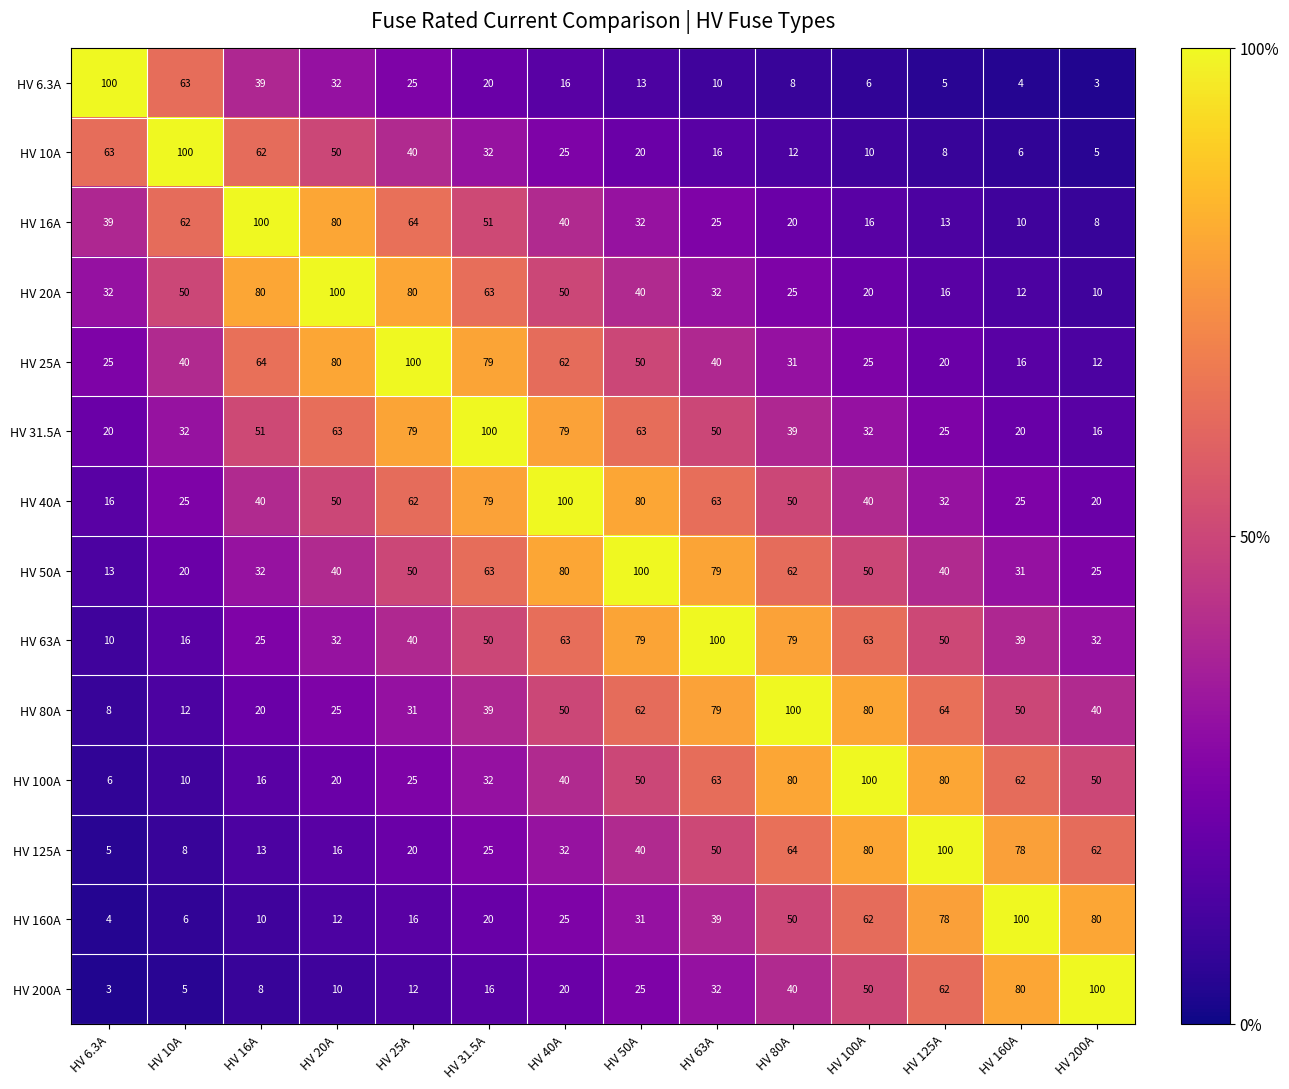

At which category is the sum across all series the highest?

HV 50A